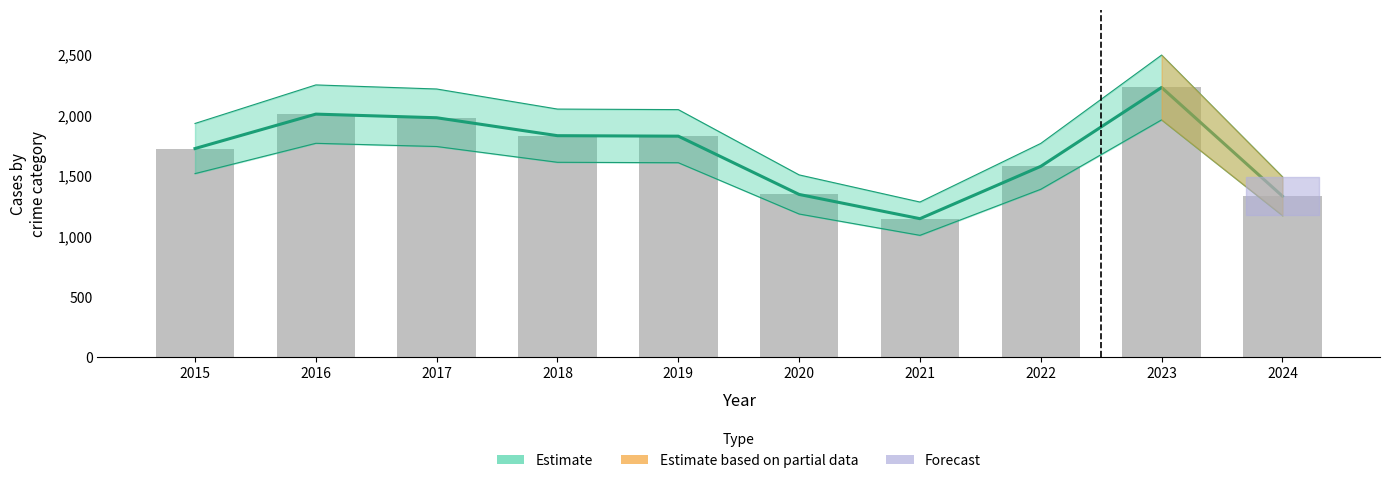

Are the bars horizontal?

No